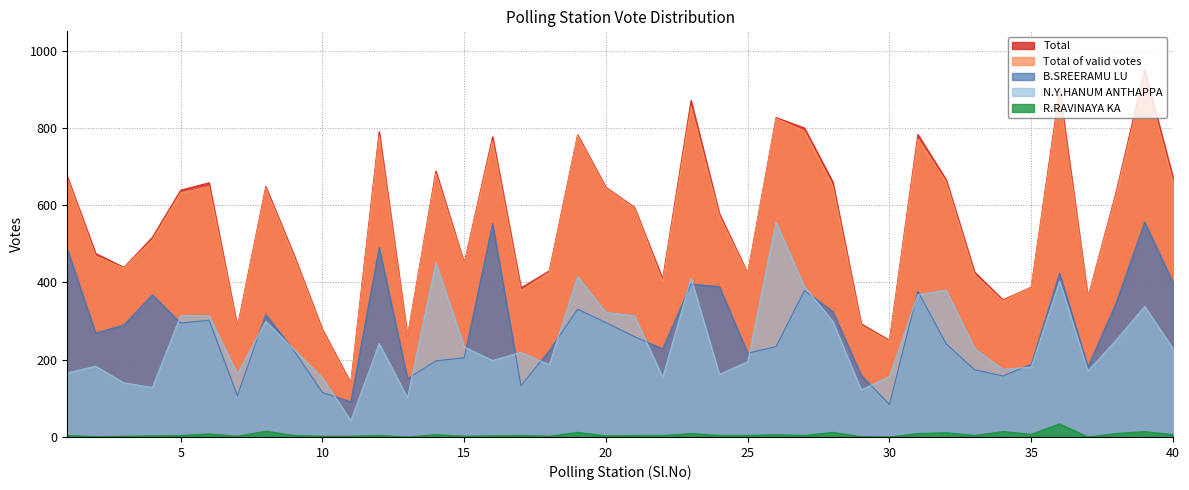

True or false: Total and Total of valid votes intersect in this chart.

False